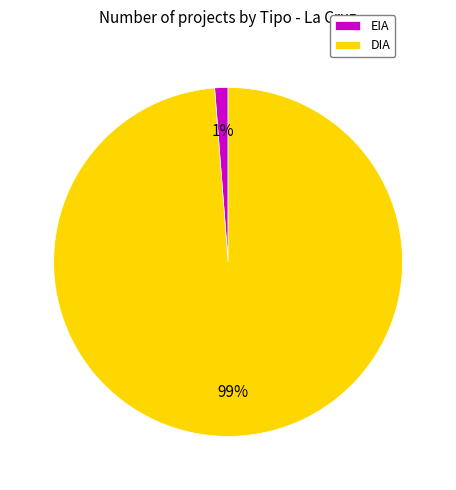

To the nearest percent, what is the average slice percentage?

50%